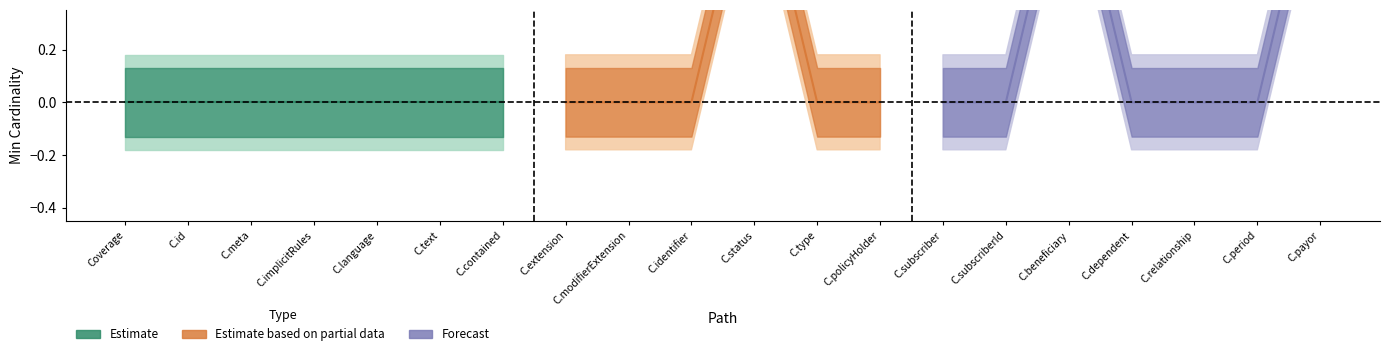

Reading left to right, what are all the values shown in this chart?

Min: 0	0	0	0	0	0	0	0	0	0	1	0	0	0	0	1	0	0	0	1
Base_Min: 0	0	0	0	0	0	0	0	0	0	1	0	0	0	0	1	0	0	0	1